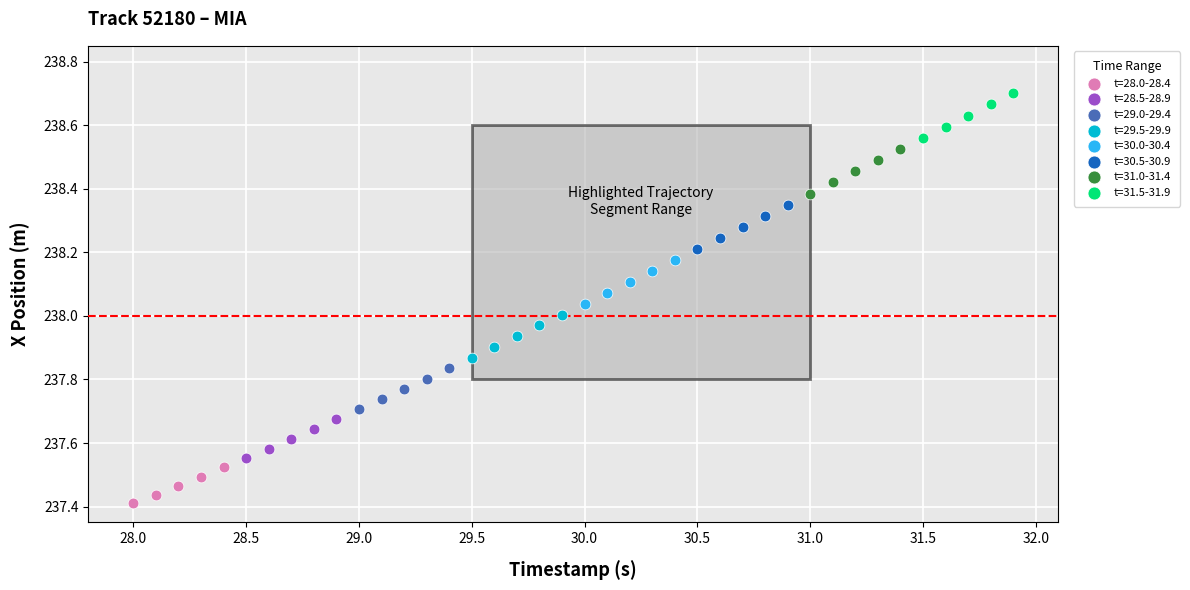

Which series reaches the maximum Y coordinate?

t=31.5-31.9